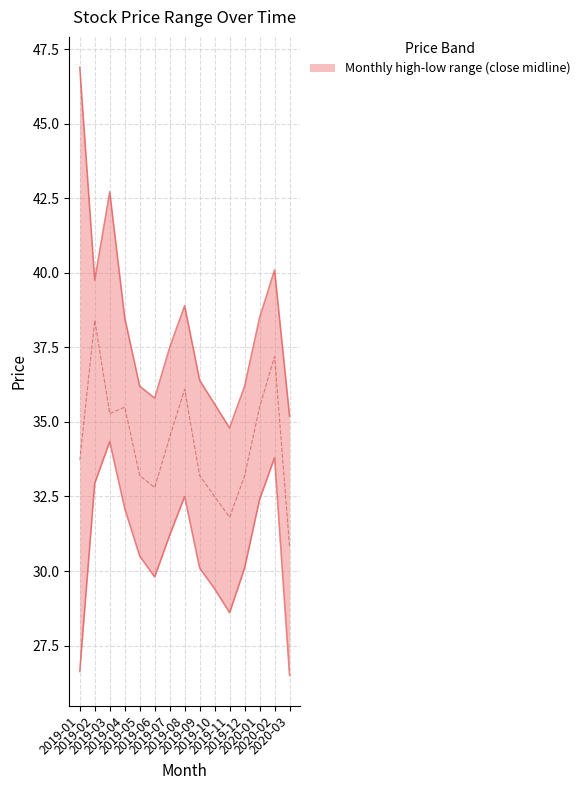

True or false: low and close cross at least once.

False